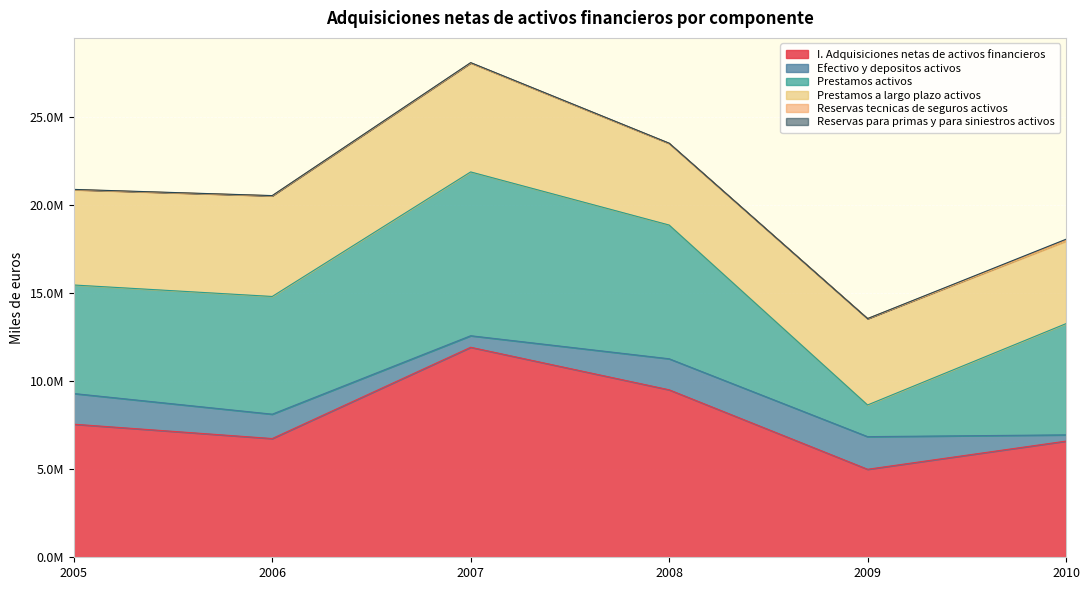

Which series has the largest total across all categories?

I. Adquisiciones netas de activos financieros